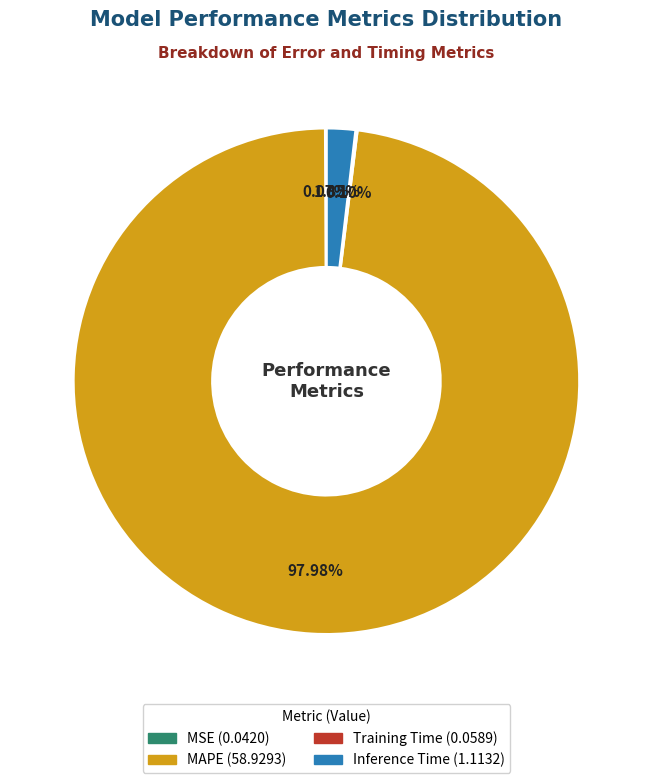

The Inference Time slice represents 9% of the pie. True or false?

False